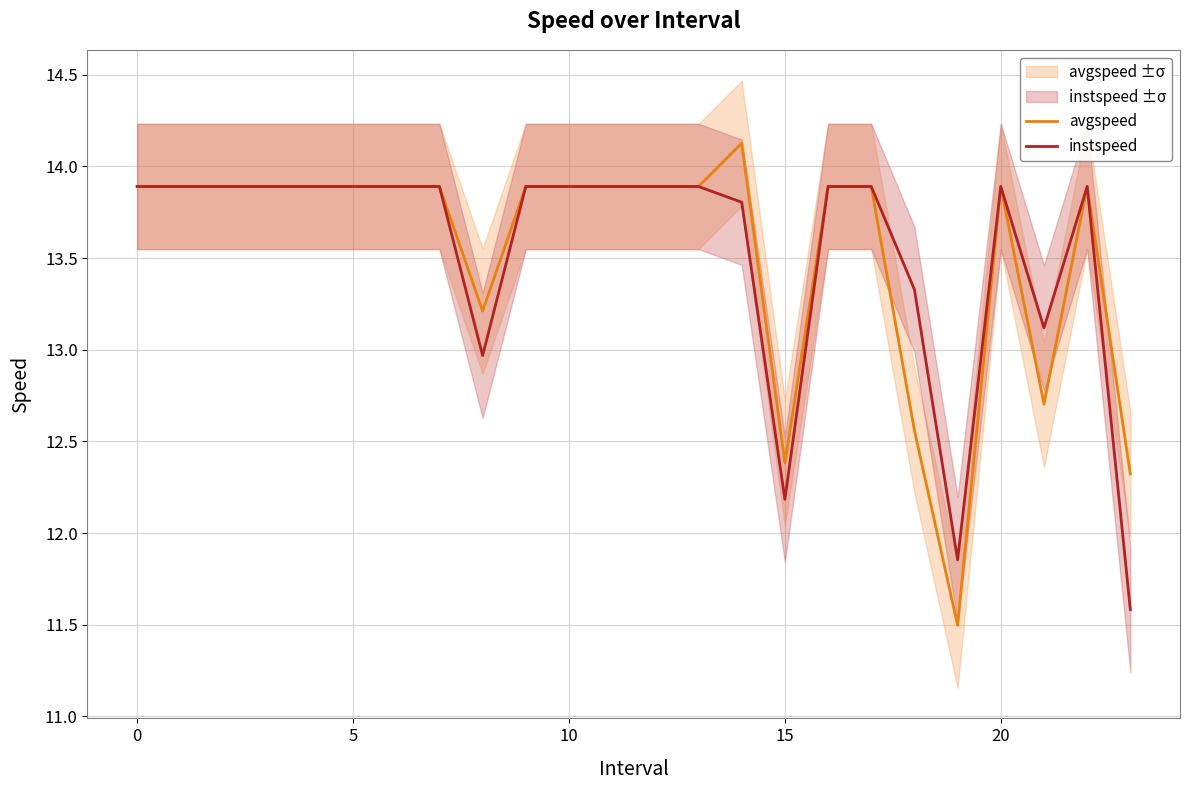

What is the minimum value for instspeed?

11.6